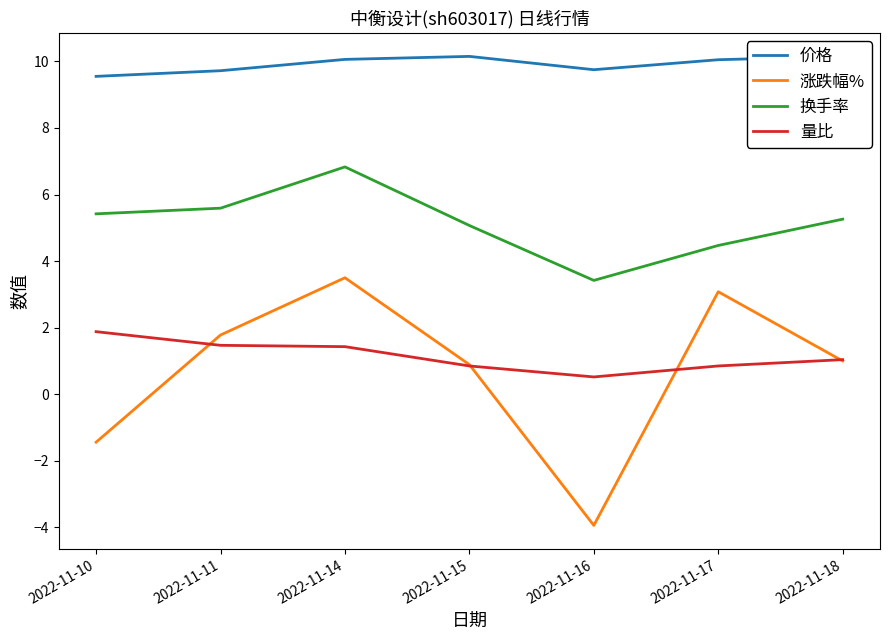

List the series in order of their peak value, highest first.

价格, 换手率, 涨跌幅%, 量比